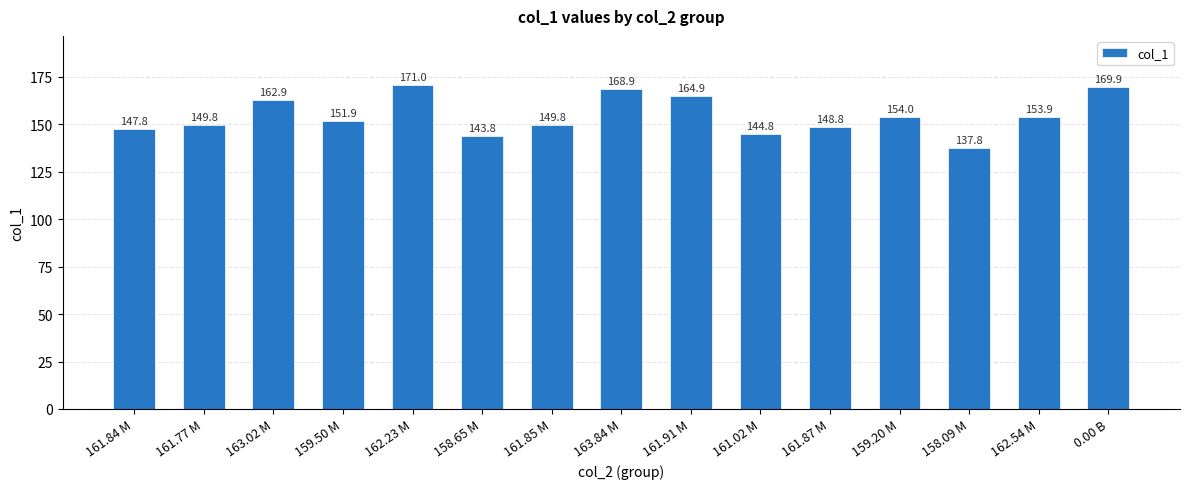

What is the value of the 9th bar from the left?

164.9